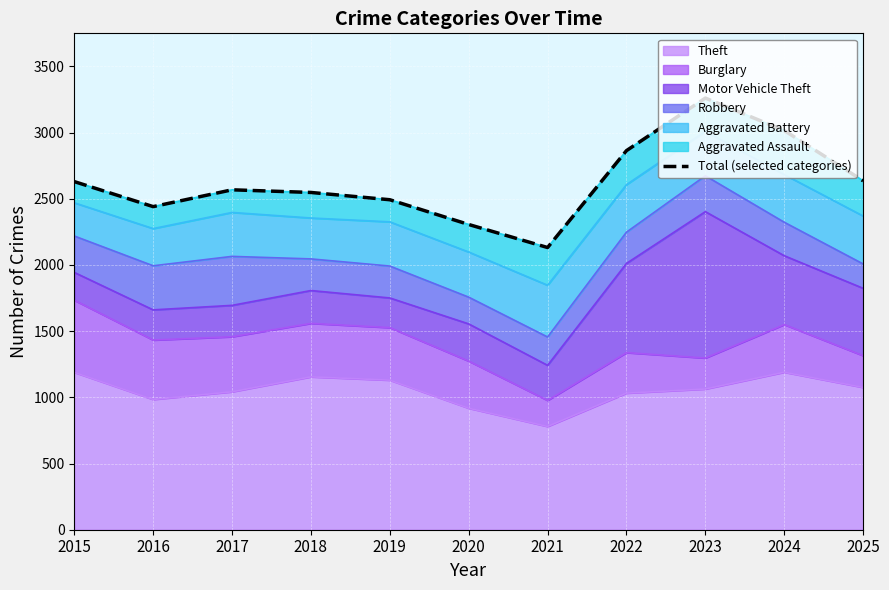

What is the smallest value displayed?

2132